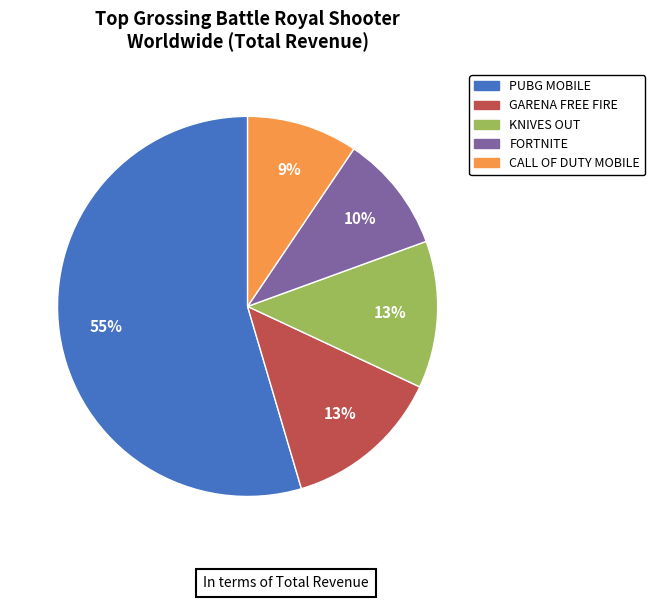

To the nearest percent, what percentage of the pie is PUBG MOBILE?

55%